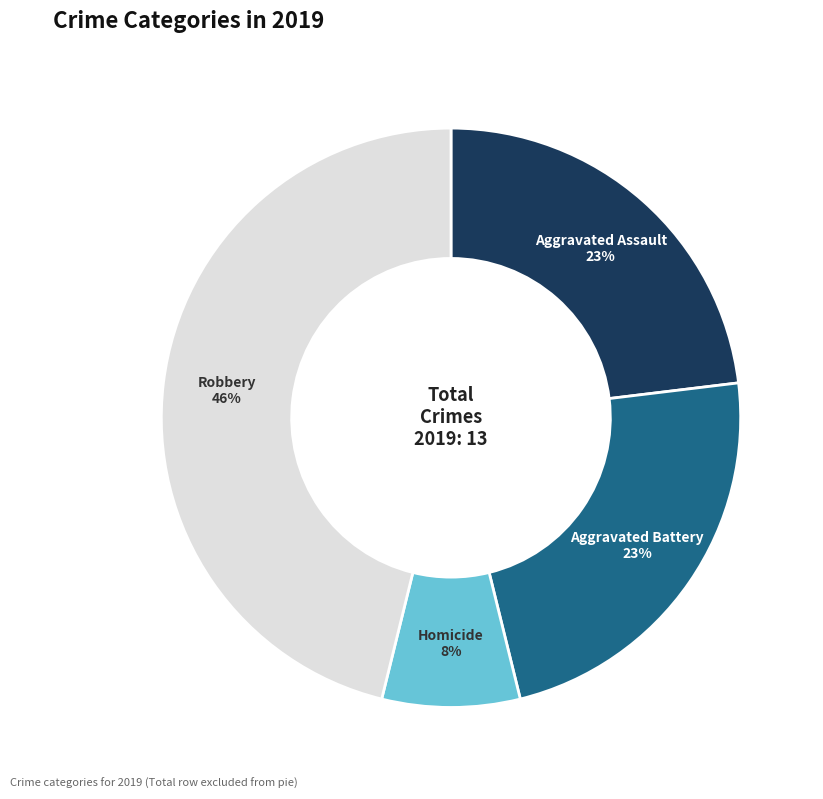

Is there any slice that represents more than half of the pie?

No